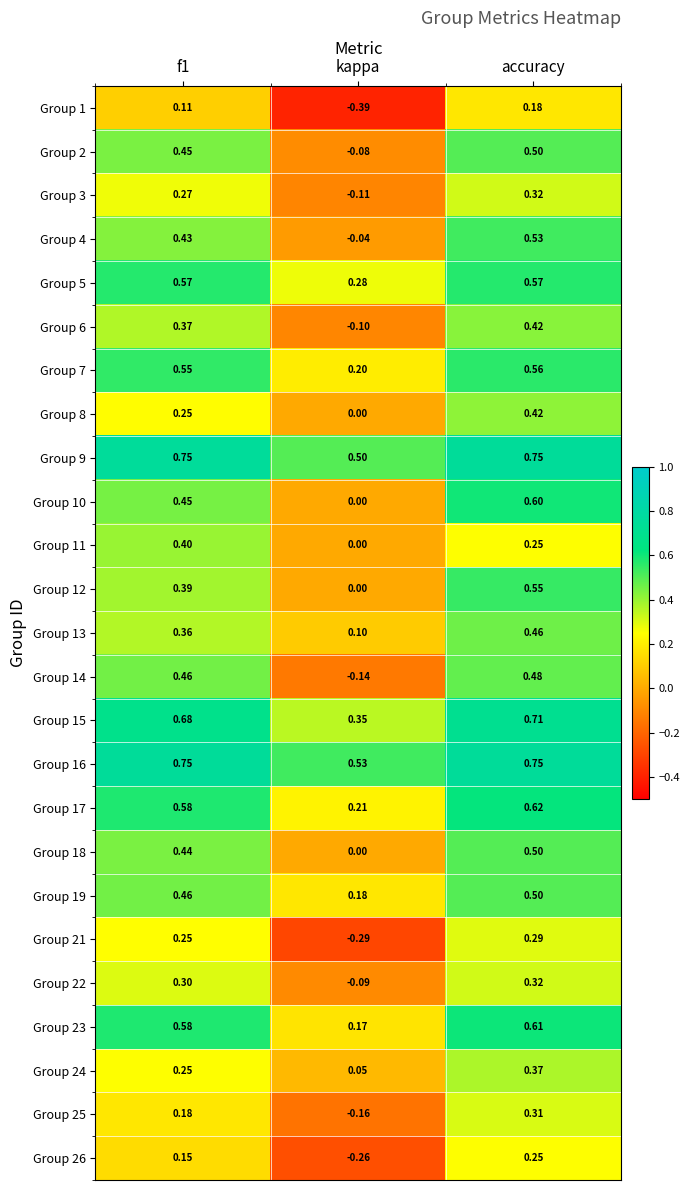

Which label corresponds to the smallest value in the chart?

kappa